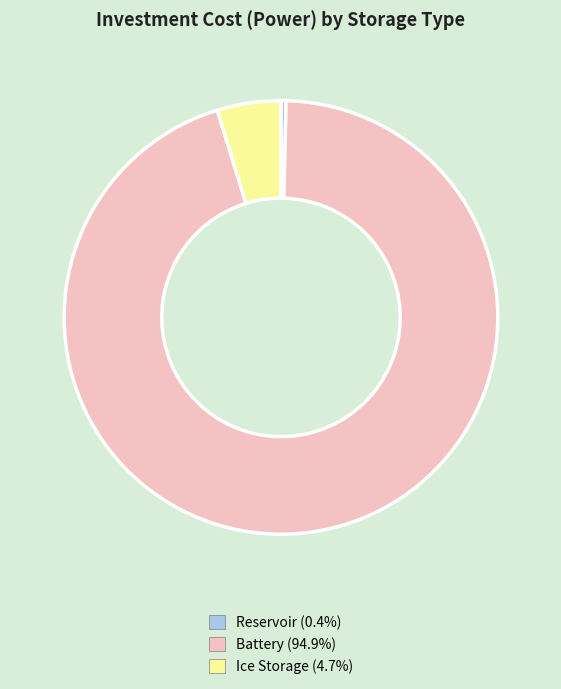

Rank the categories by value from lowest to highest.

Reservoir, Ice Storage, Battery